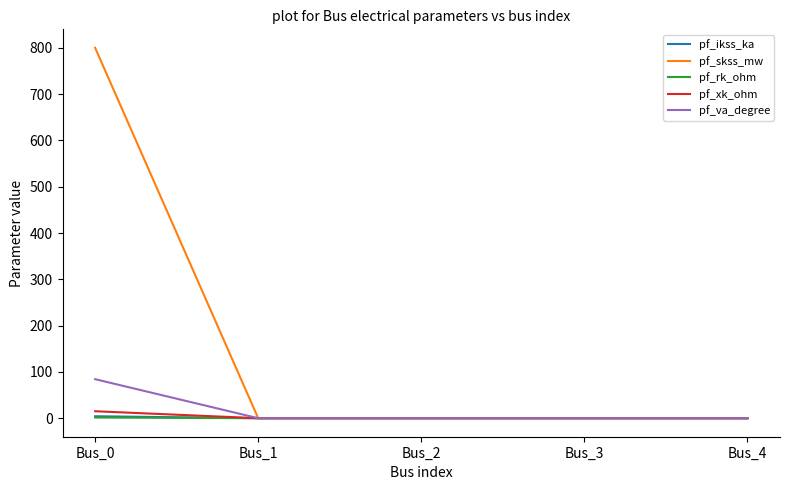

Between Bus_0 and Bus_4, which series saw the biggest shift?

pf_skss_mw